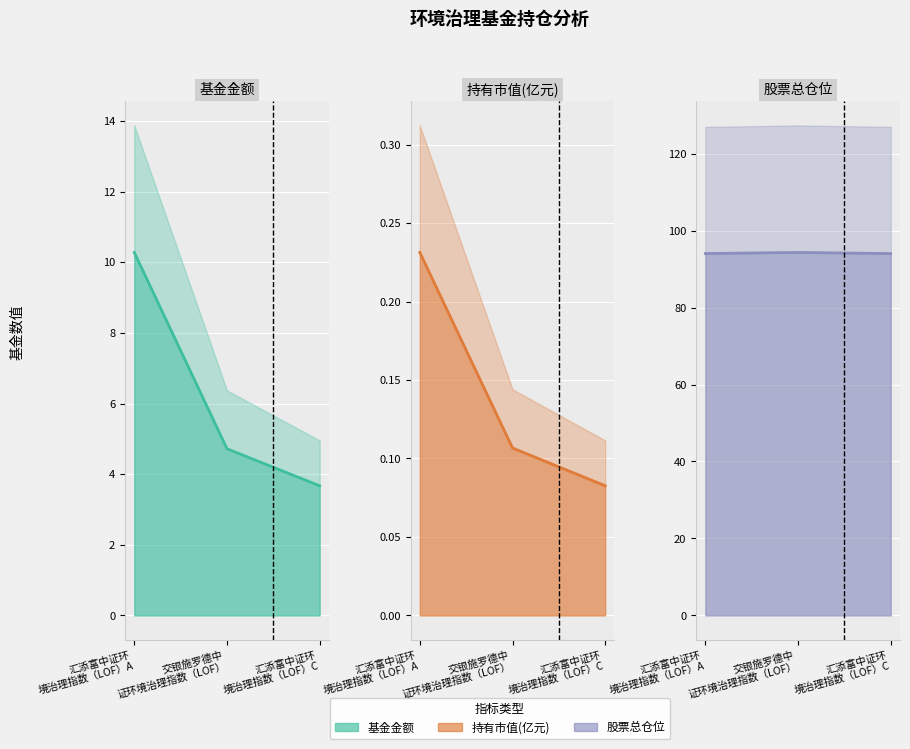

How many 股票总仓位 values are between 94 and 95?

3